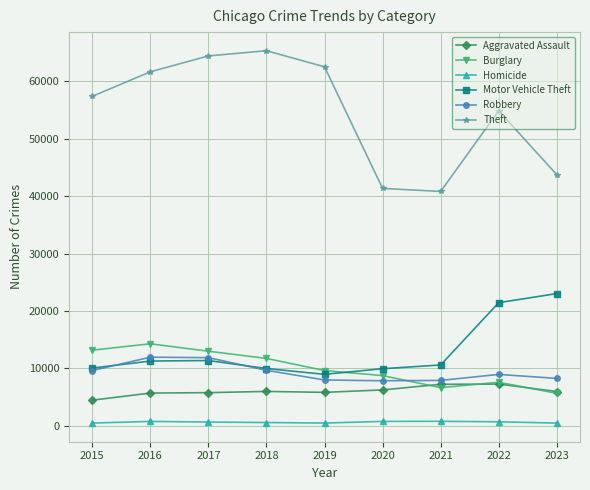

Does the chart display data point markers on the line(s)?

Yes